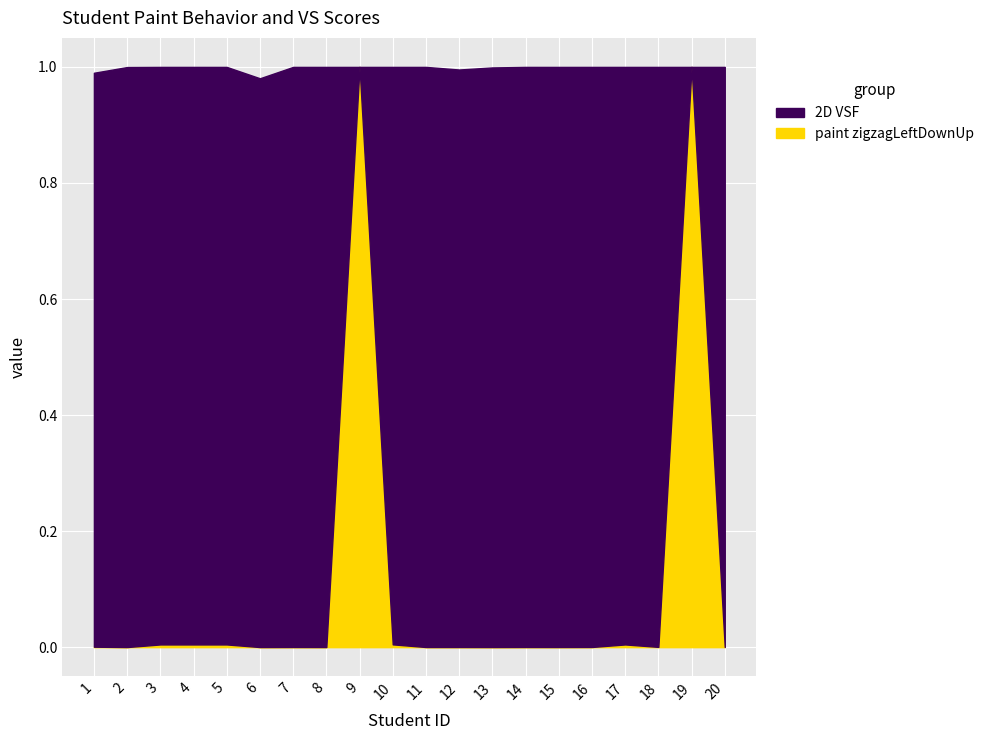

At which category does 2D VSF reach its first local peak?

4